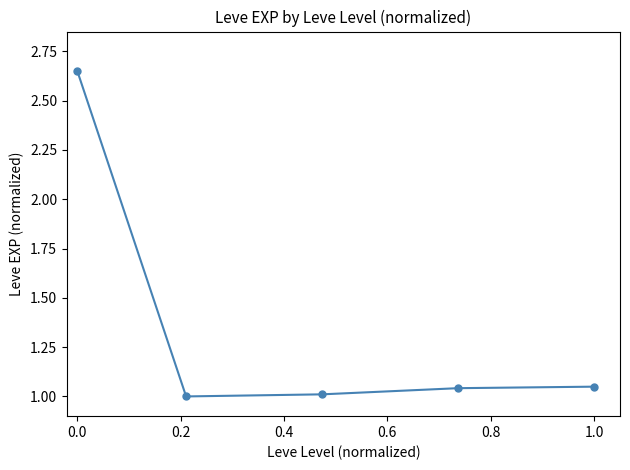

What is the sum of all values?

6.8